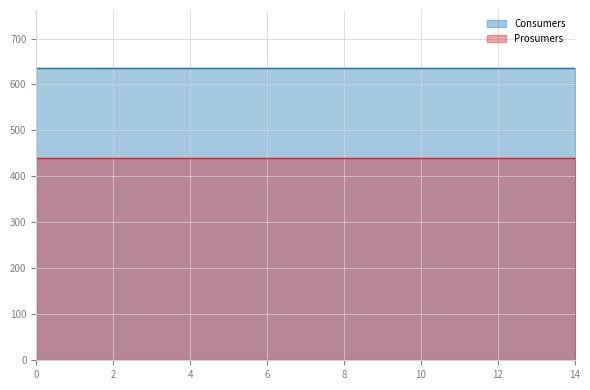

Does the chart display data point markers on the line(s)?

No